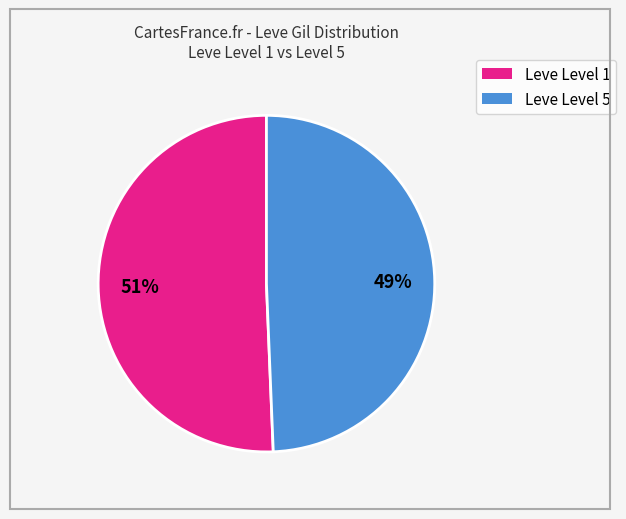

To the nearest percent, what is the average slice percentage?

50%